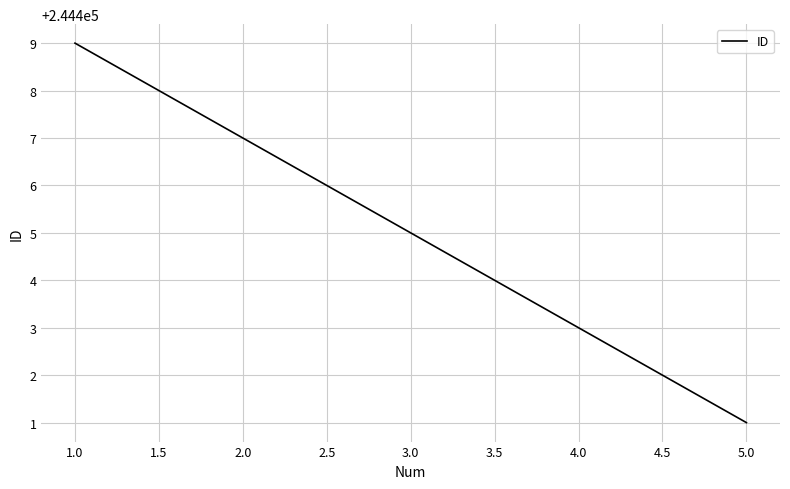

List the labels in order of value, smallest first.

5.0, 4.0, 3.0, 2.0, 1.0